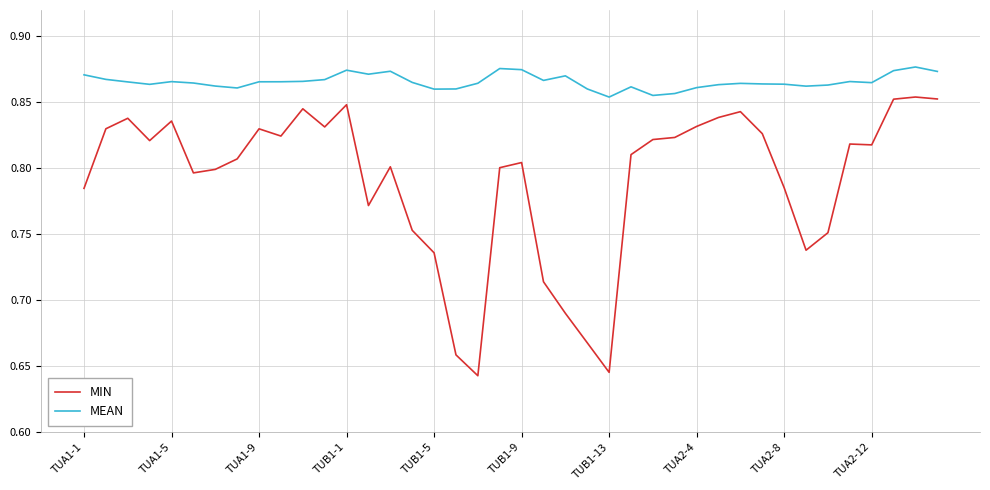

Rank the series by their average value, from highest to lowest.

MEAN, MIN